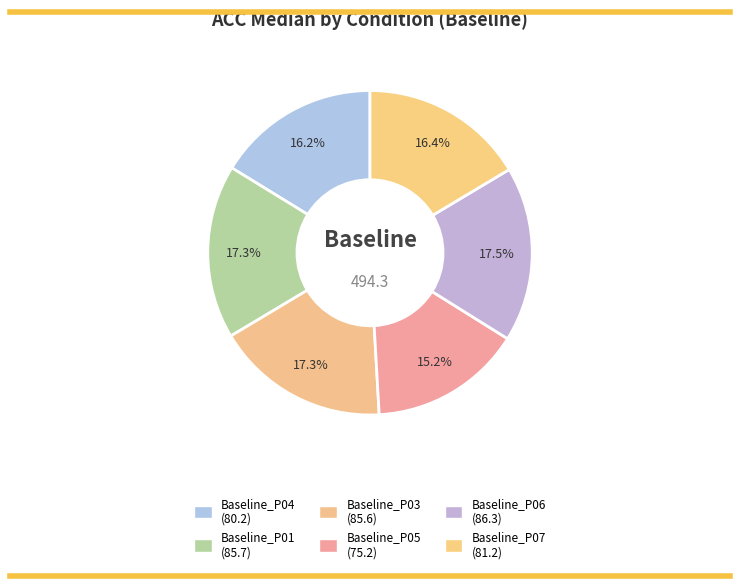

Does Baseline_P04 account for over 50% of the chart?

No